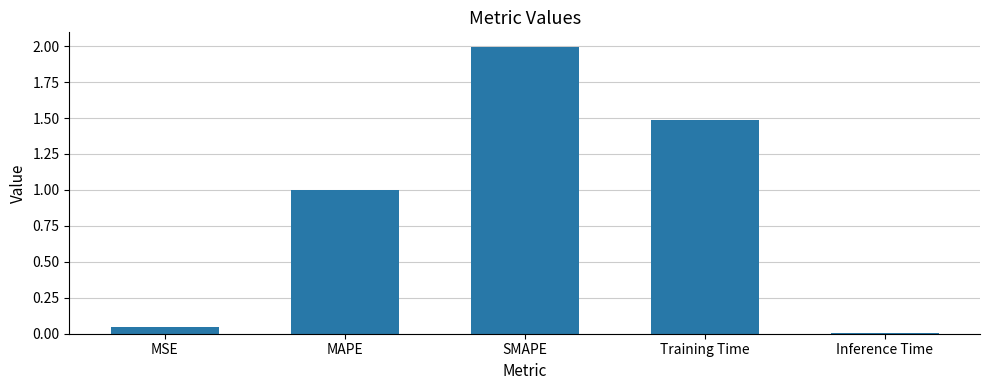

The chart shows a value of 2.0 at SMAPE. True or false?

True